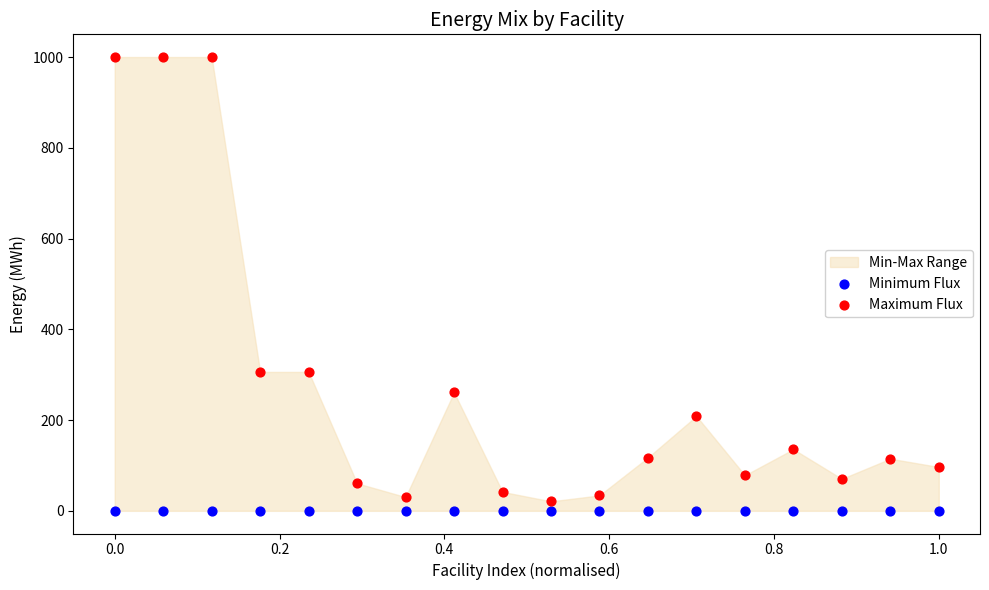

How many points are shown in the scatter plot?

36